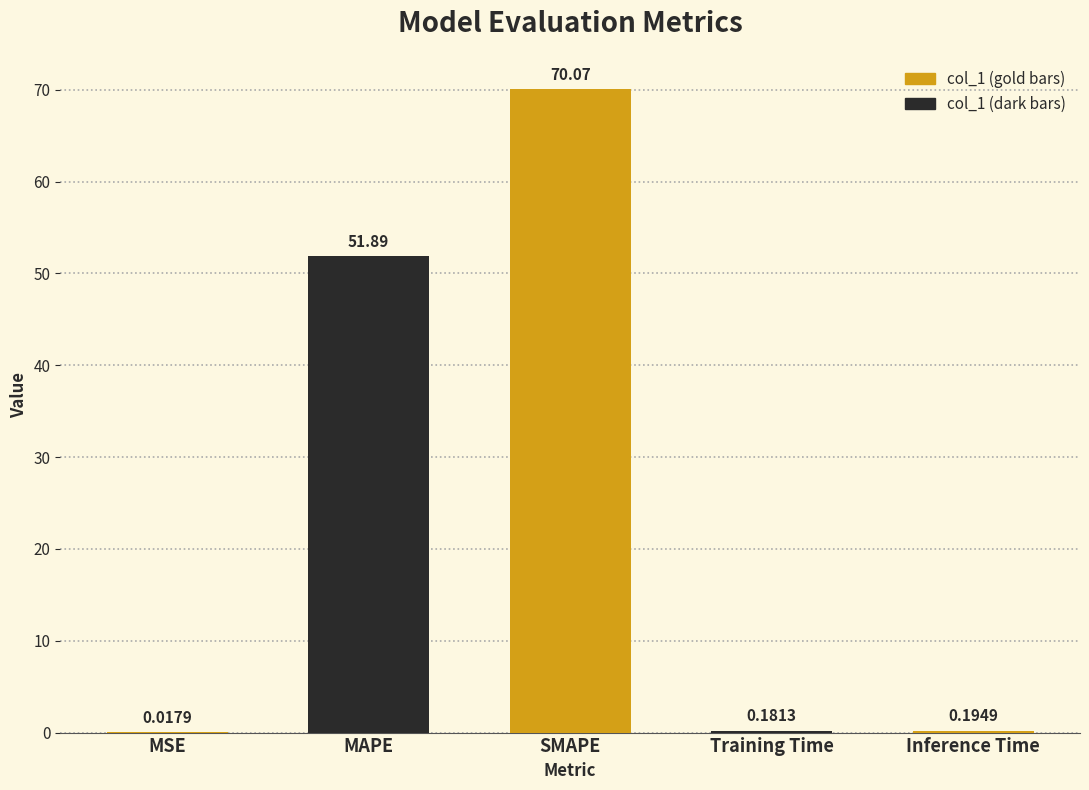

At which category does the chart reach its peak across all series?

SMAPE